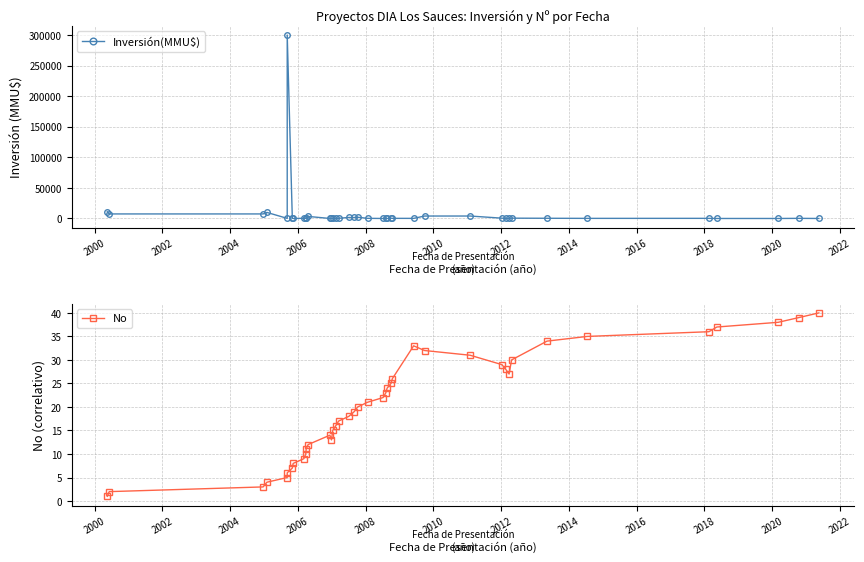

What is the spread (max minus min) of values at 2018?

89